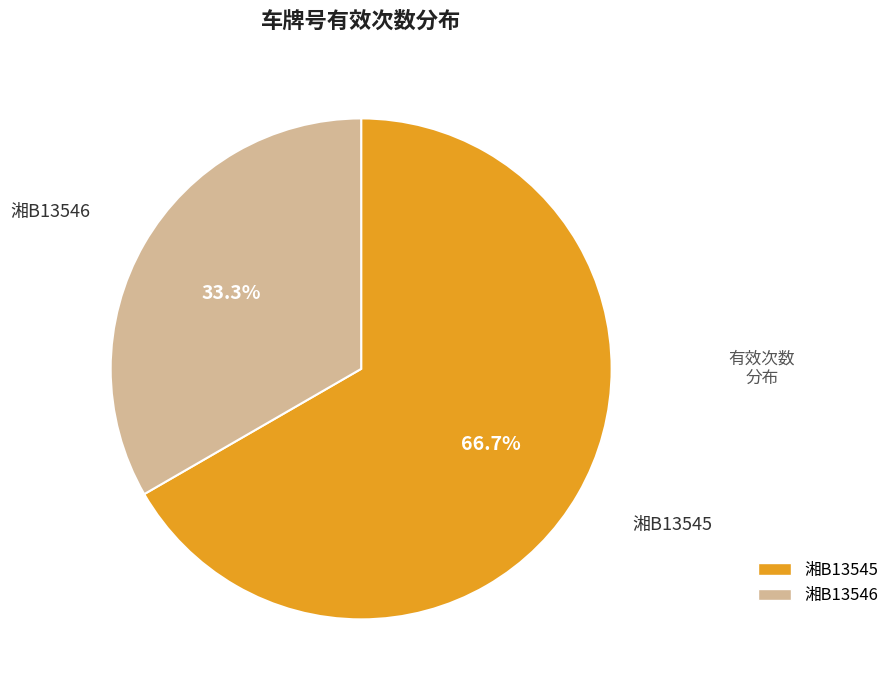

Is there any slice that represents more than half of the pie?

Yes